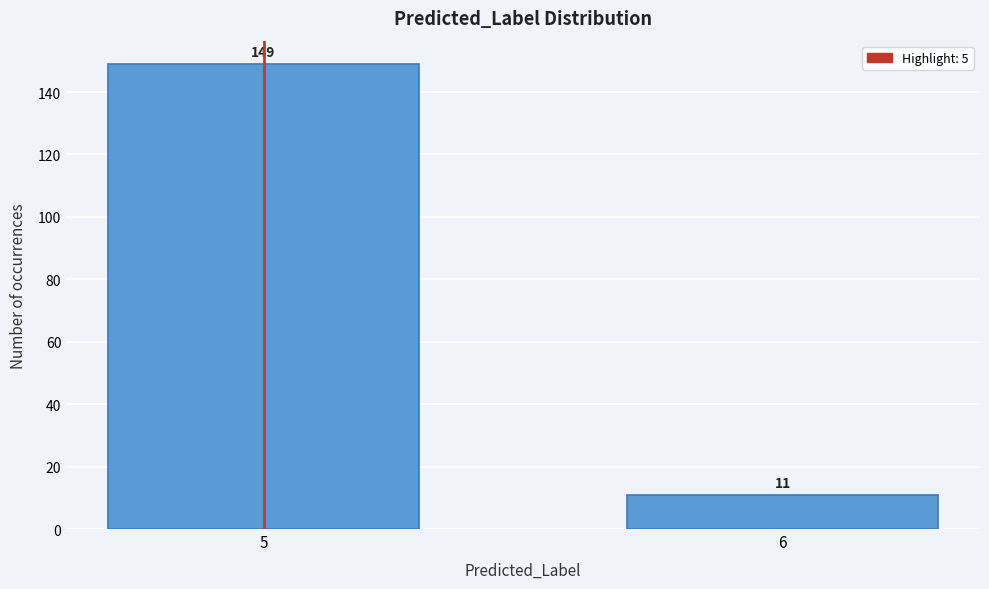

Reading right to left, list all the values displayed in this chart.

6=11	5=149